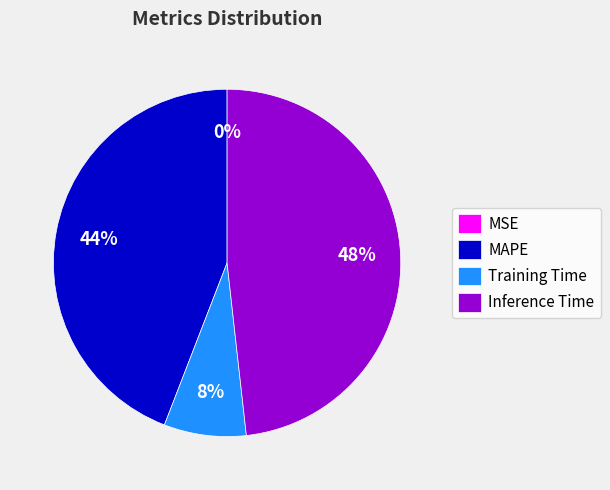

To the nearest percent, what is the average slice percentage?

25%